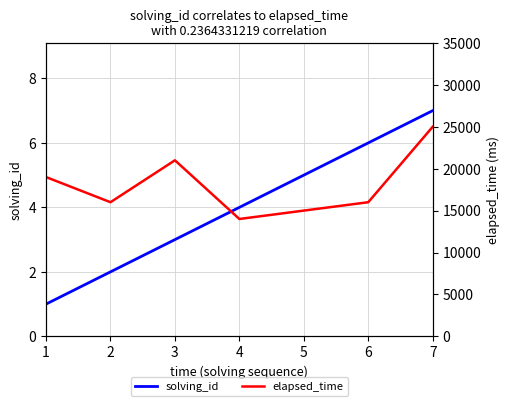

Is this an area chart (filled region under the line)?

No